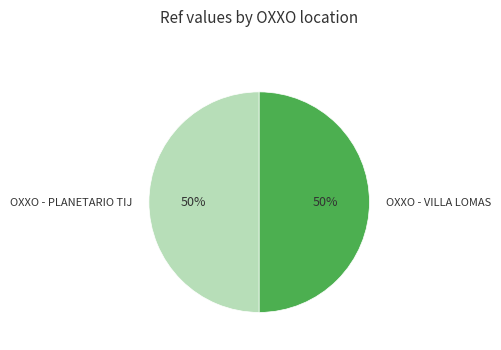

To the nearest percent, what percentage of the pie is OXXO - PLANETARIO TIJ?

50%